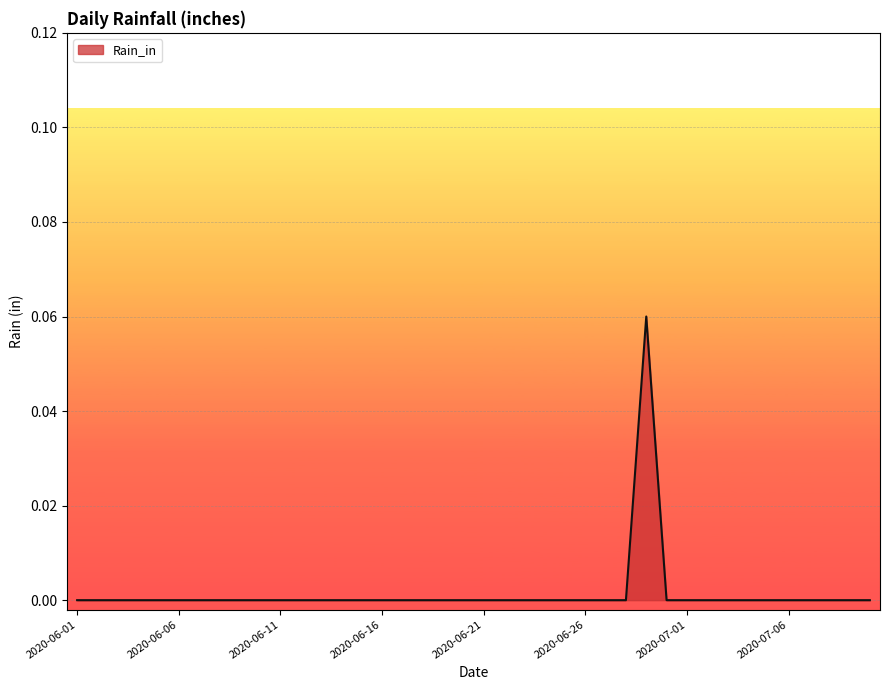

Does the chart display data point markers on the line(s)?

No